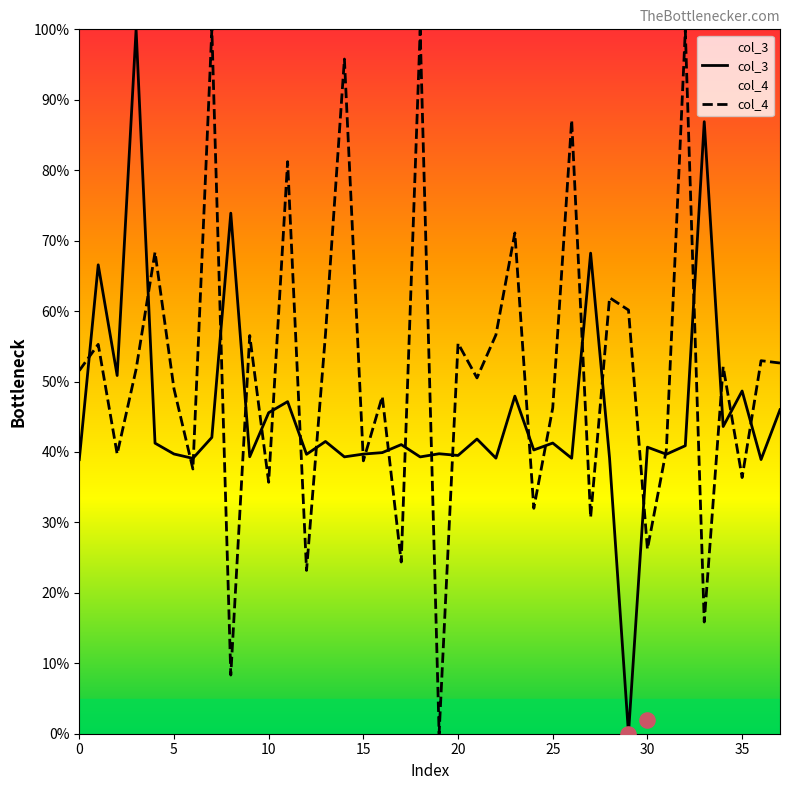

Which series has the largest total across all categories?

col_4